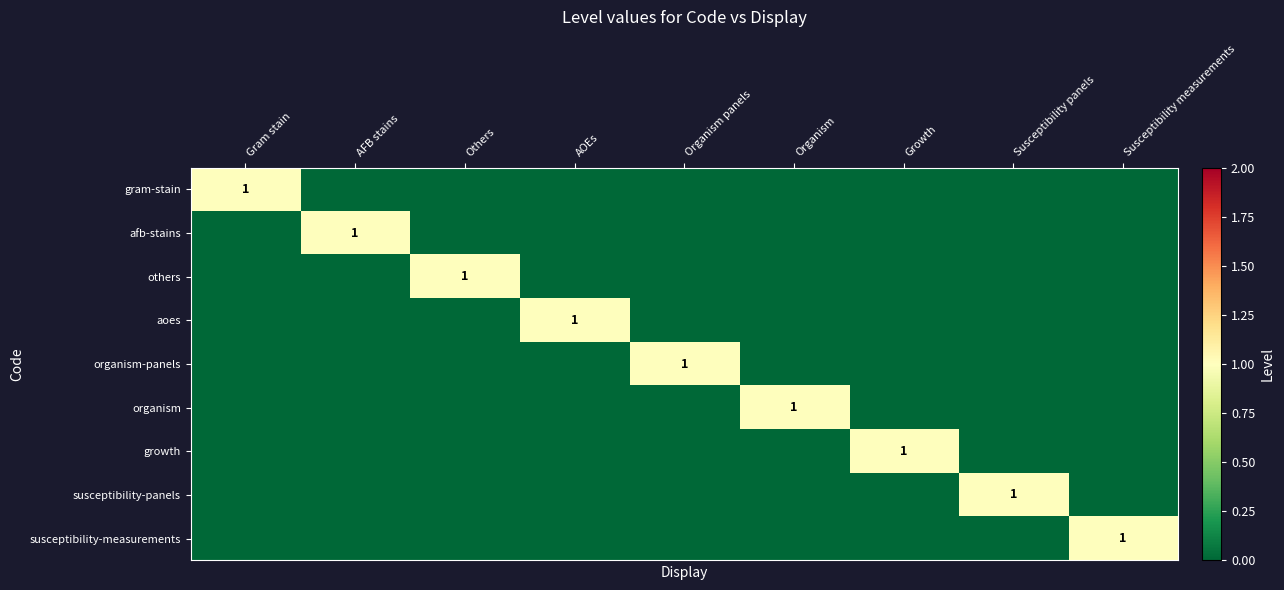

How many categories are shown in the chart?

9